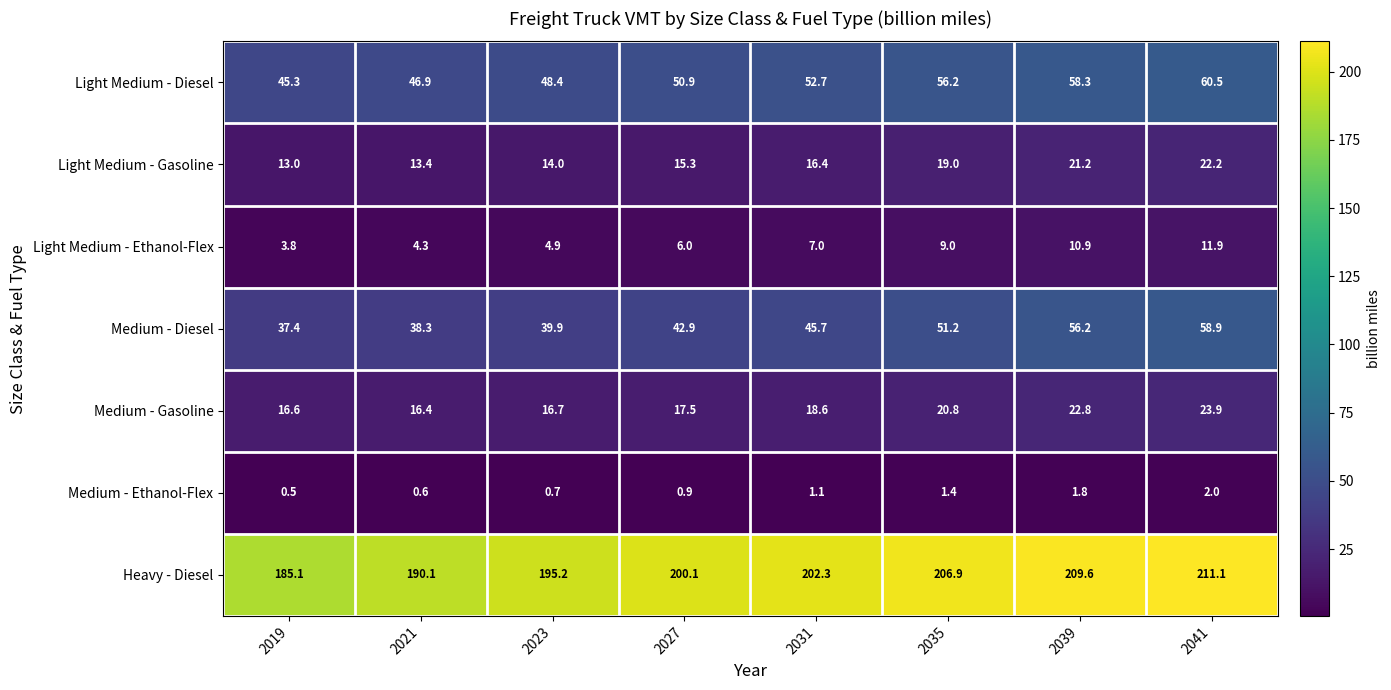

Is it true that Heavy - Diesel equals 190.1 at 2021?

True